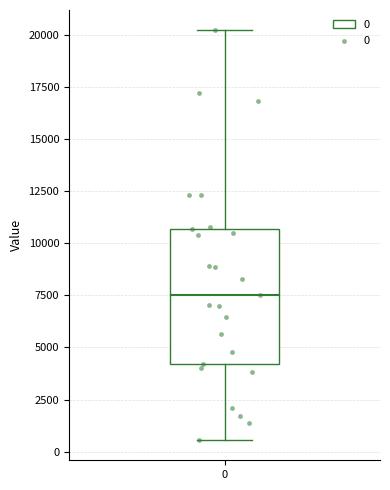

Transcribe this box plot: give where the median line is, the range the box spans, and where the two whiskers end, as read against the y-axis. The values are not printed on the chart, so give them approximately, as read against the axis.

median 7500, box 4000 to 10500, whiskers 500 to 20000